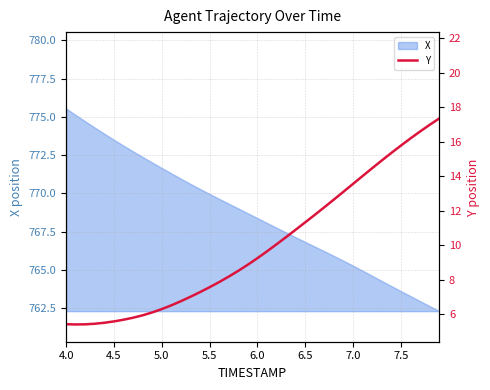

Which category has the highest value in the X series?

4.0